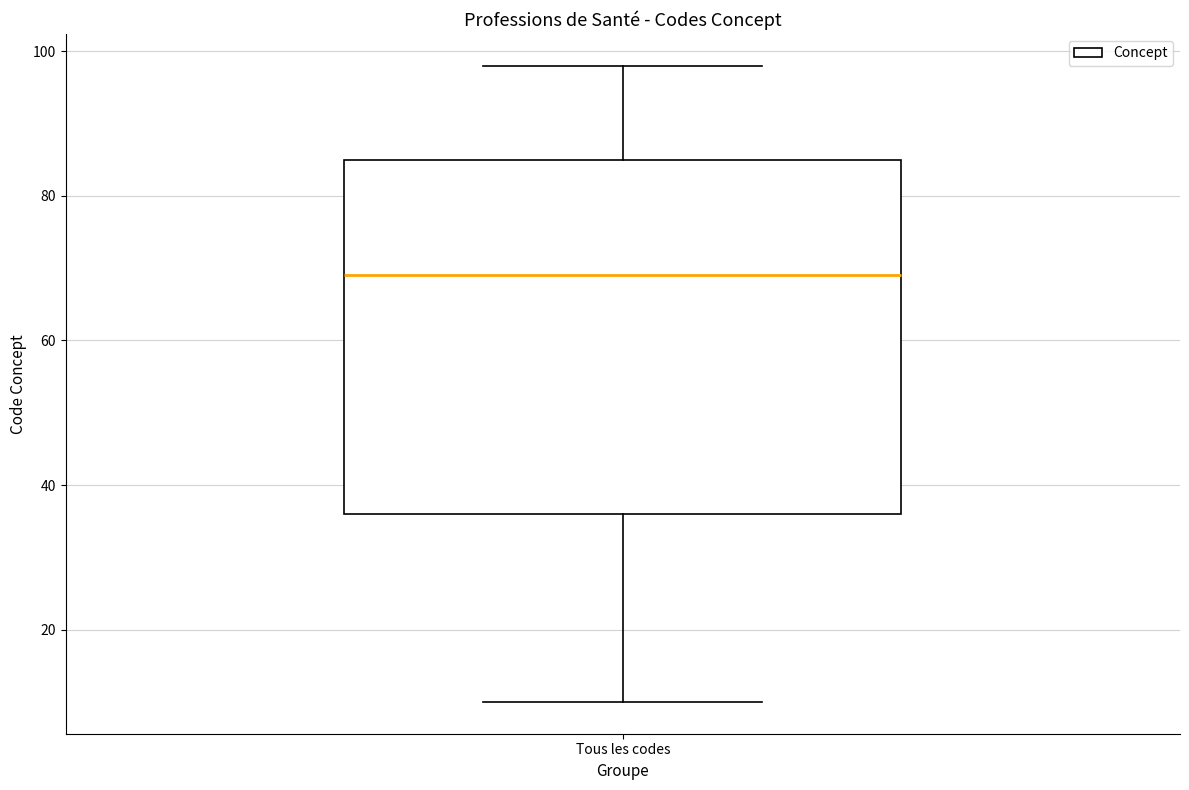

Transcribe this box plot: give where the median line is, the range the box spans, and where the two whiskers end, as read against the y-axis. The values are not printed on the chart, so give them approximately, as read against the axis.

median 70, box 36 to 86, whiskers 10 to 98